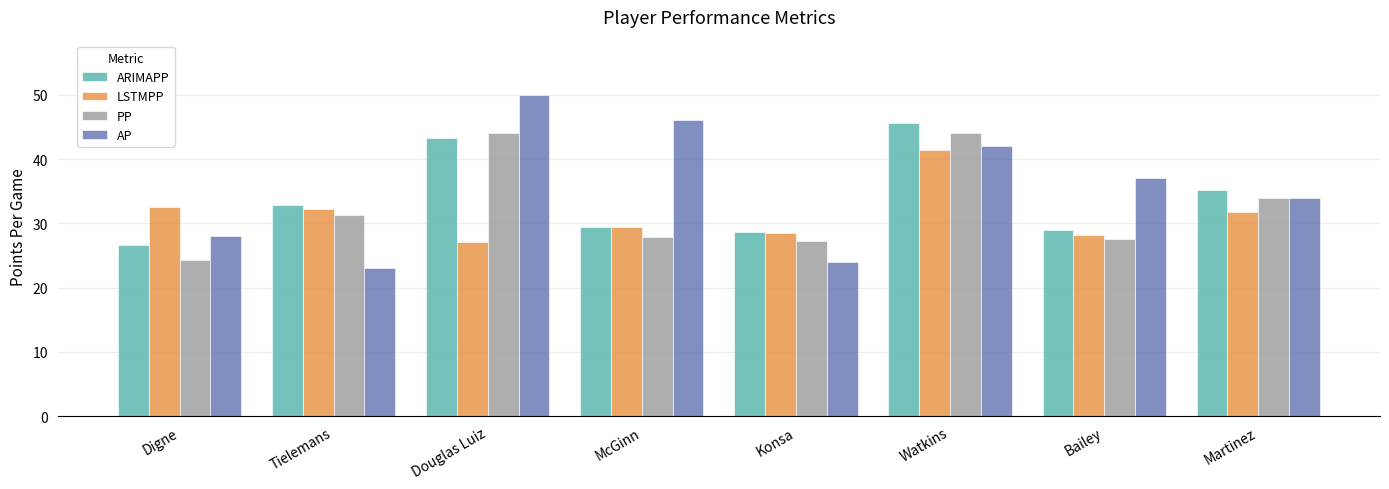

List the series in order of their peak value, highest first.

AP, ARIMAPP, PP, LSTMPP